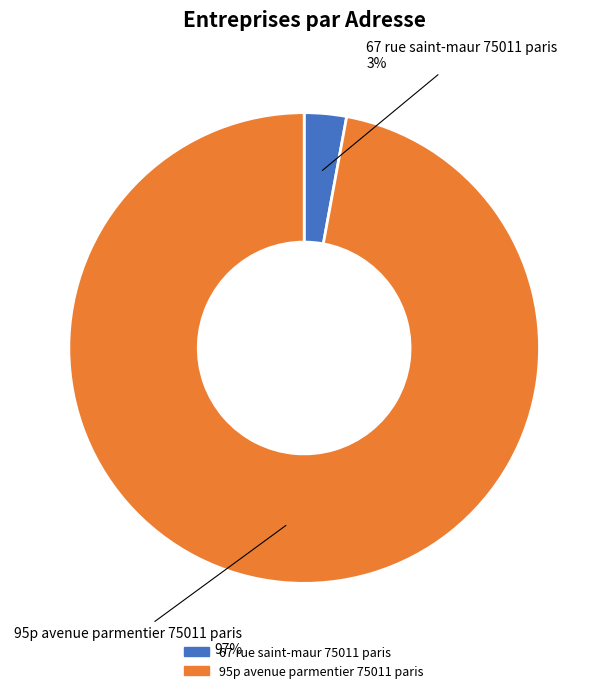

Between 67 rue saint-maur 75011 paris and 95p avenue parmentier 75011 paris, which is larger?

95p avenue parmentier 75011 paris